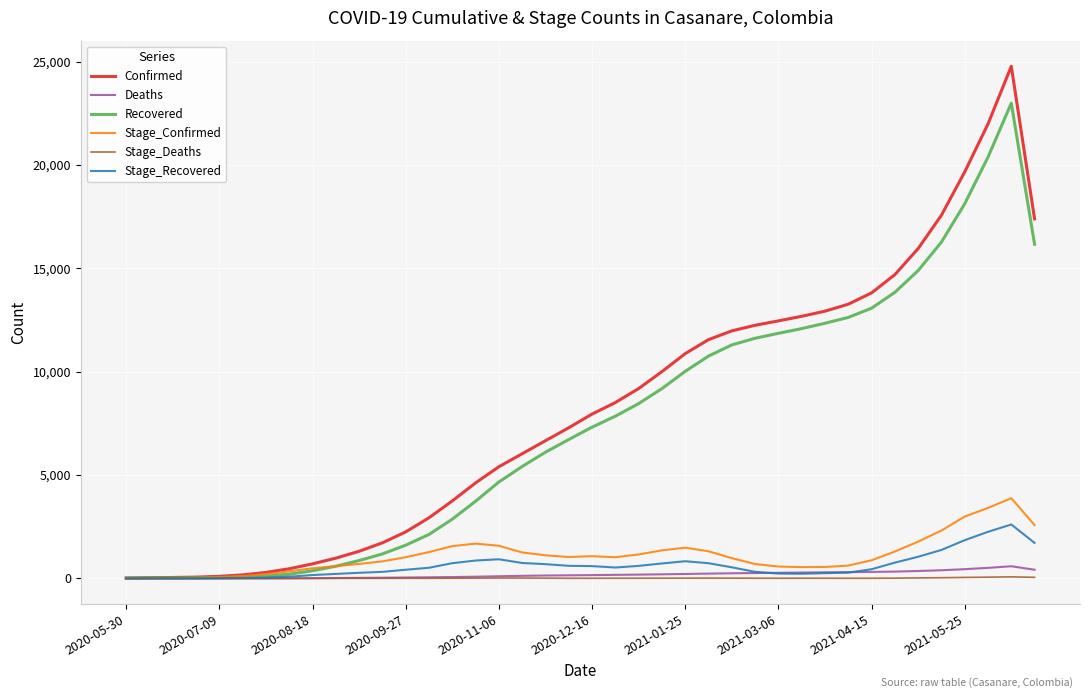

What is the maximum value for Stage_Recovered?

2612.0